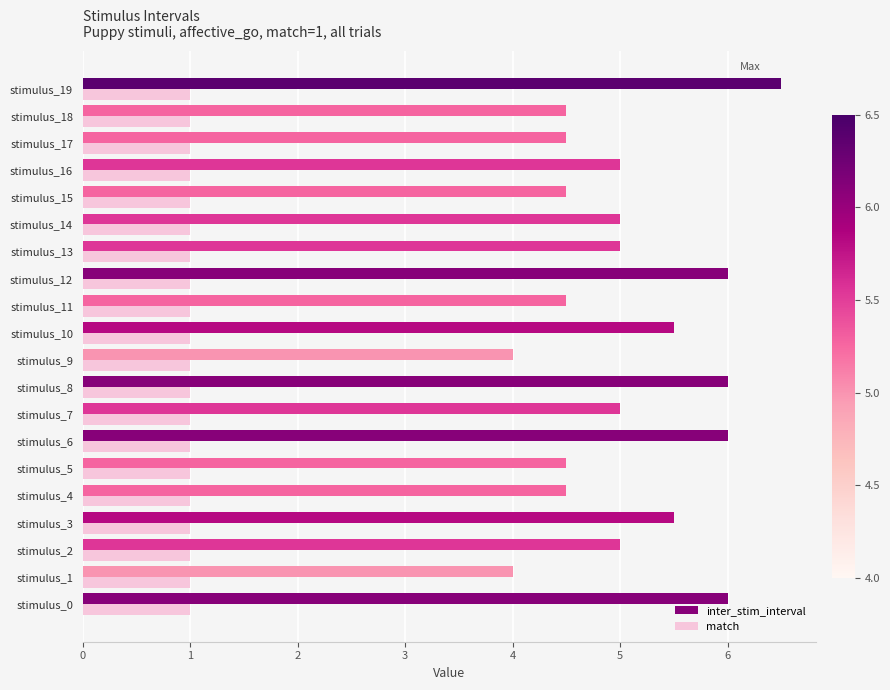

What is the average value of the match series?

1.0